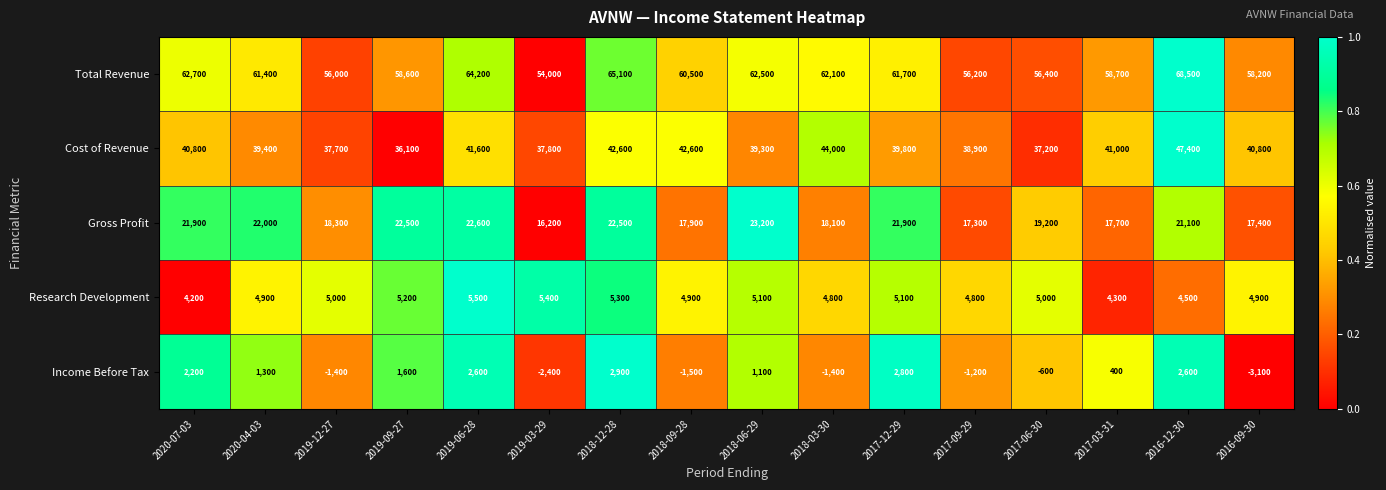

What is the sum of all Gross Profit values?

319800